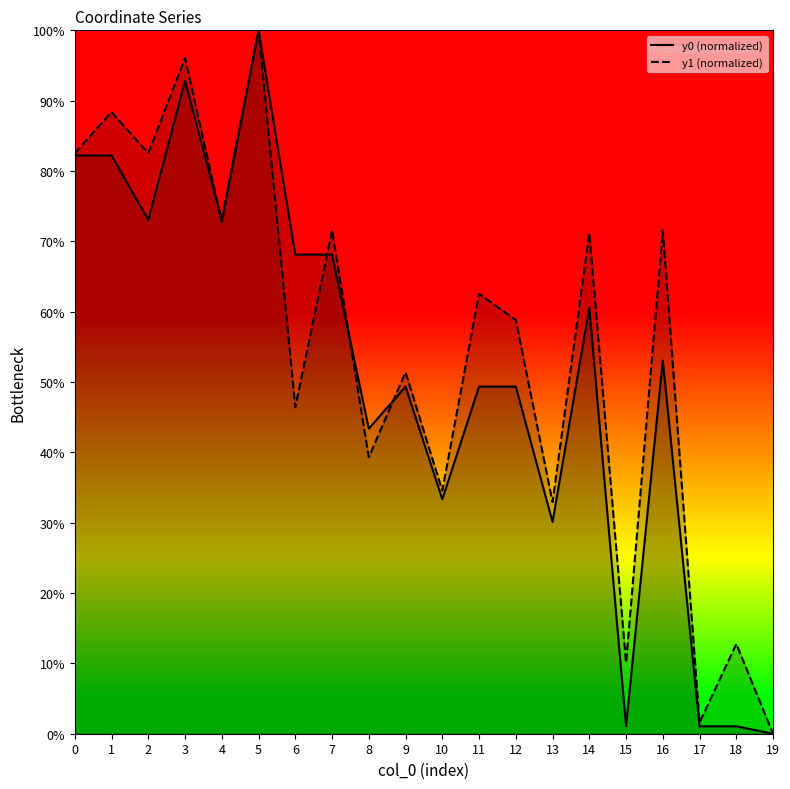

How many categories are shown in the chart?

20